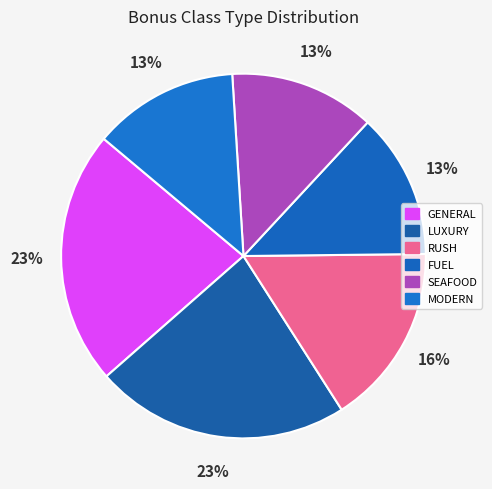

Count the number of slices in the pie.

6